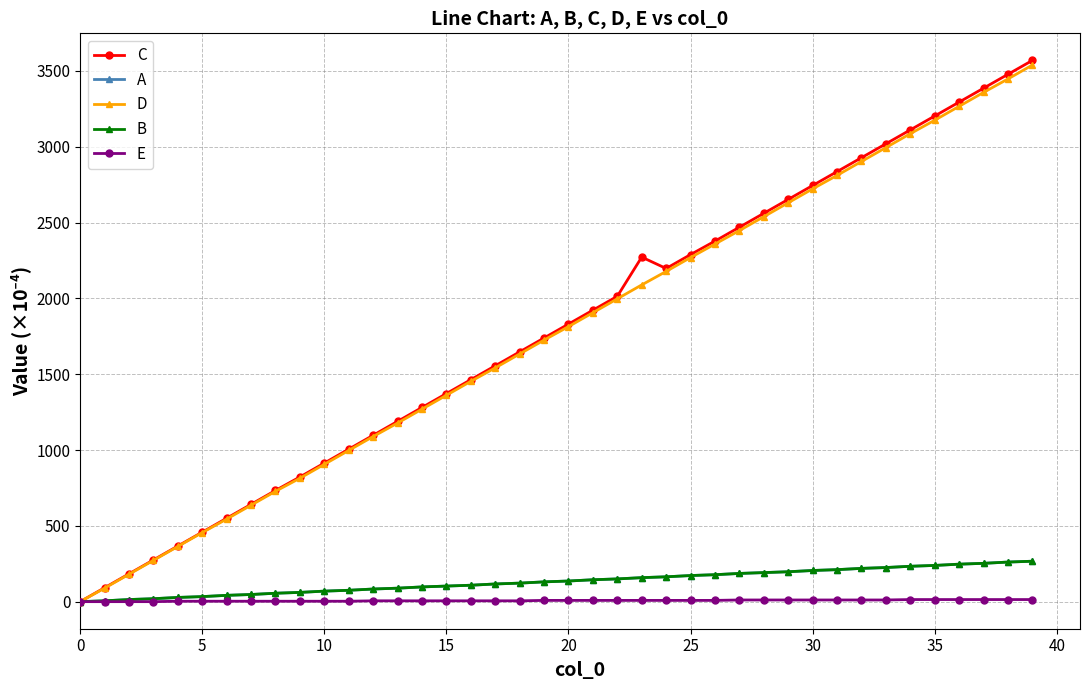

What is the label of the 19th point from the left?

18